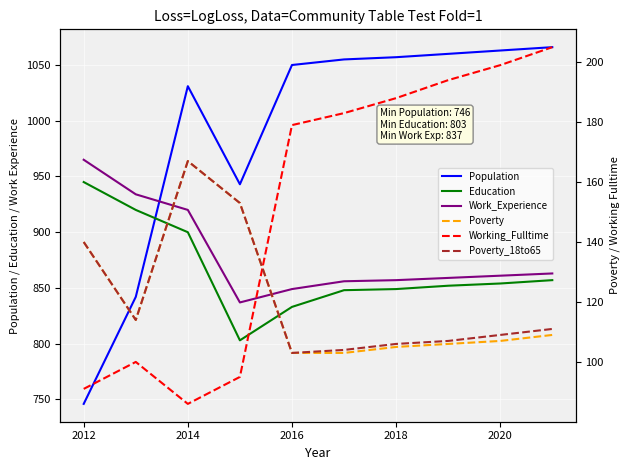

What is the value of the Work_Experience point at the 6th from the left?

856